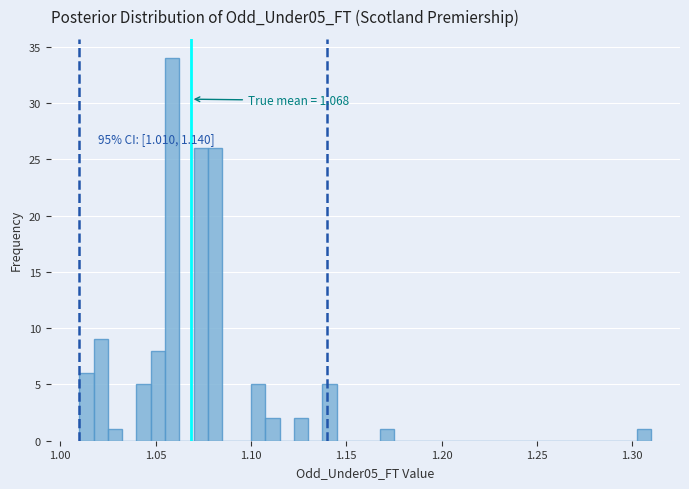

Read against the x-axis, roughly where is the centre of the tallest bar?

1.060